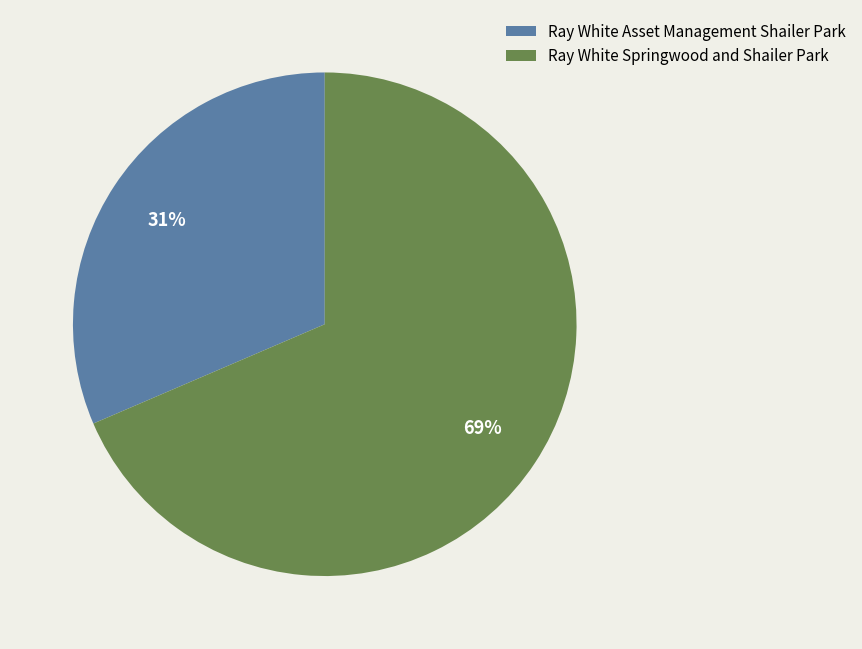

What is the smallest slice in the pie chart?

Ray White Asset Management Shailer Park